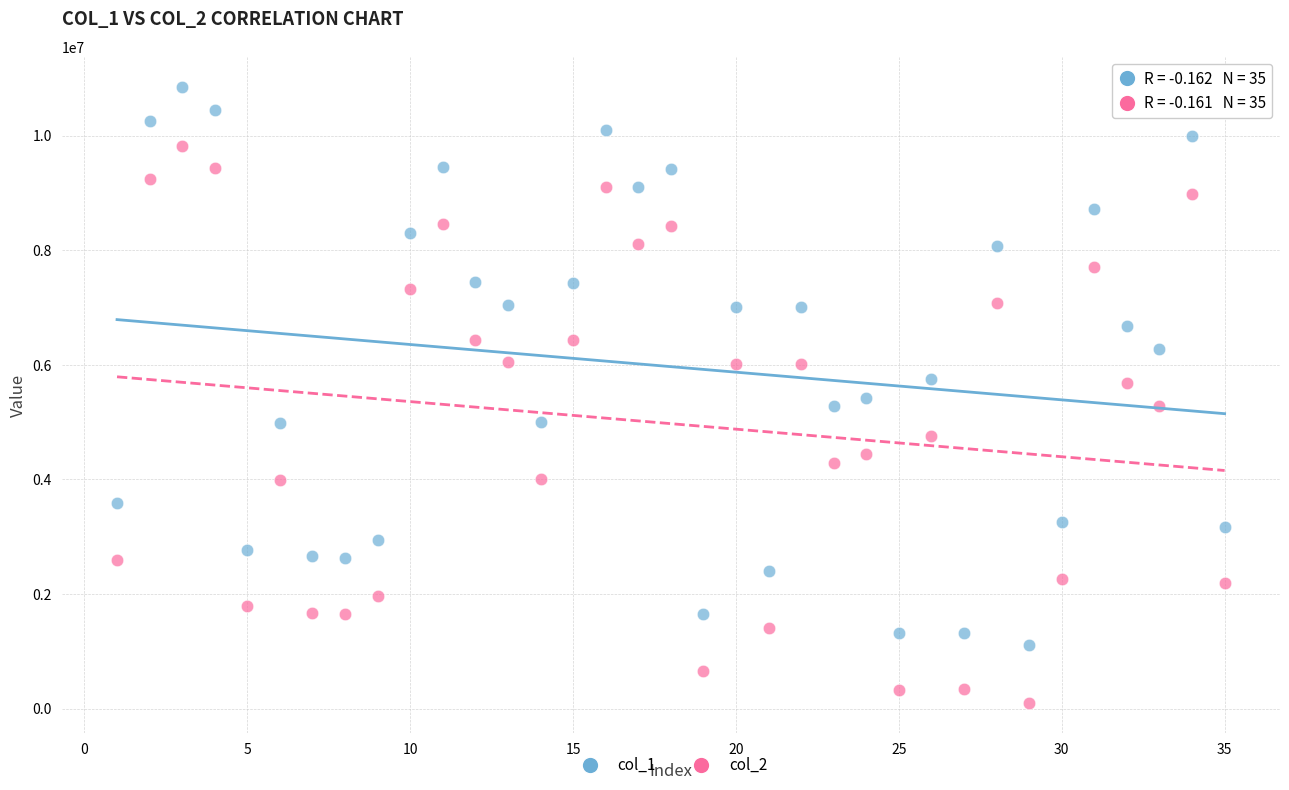

Across all data points, what is the range of Y values (max minus min)?

10737343